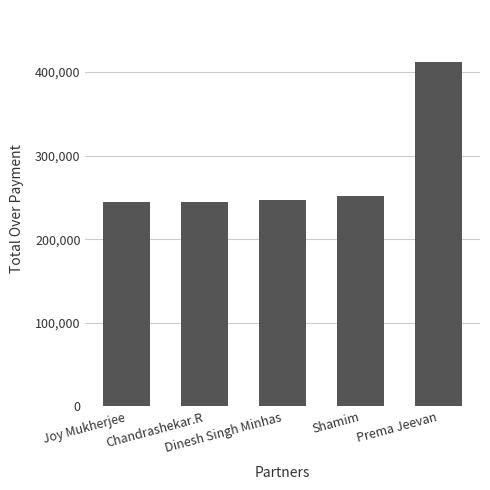

Which category has the highest value across all series?

Prema Jeevan